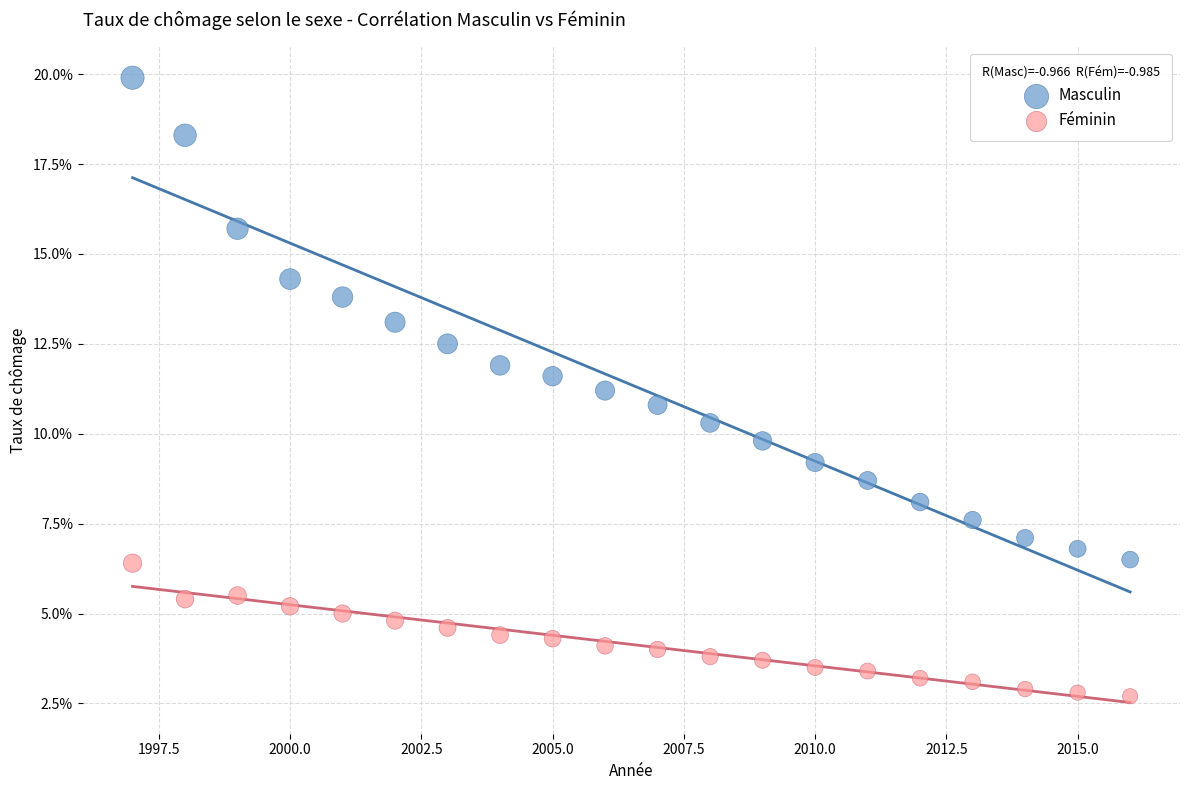

What are all the series names shown in the legend?

Masculin, Féminin